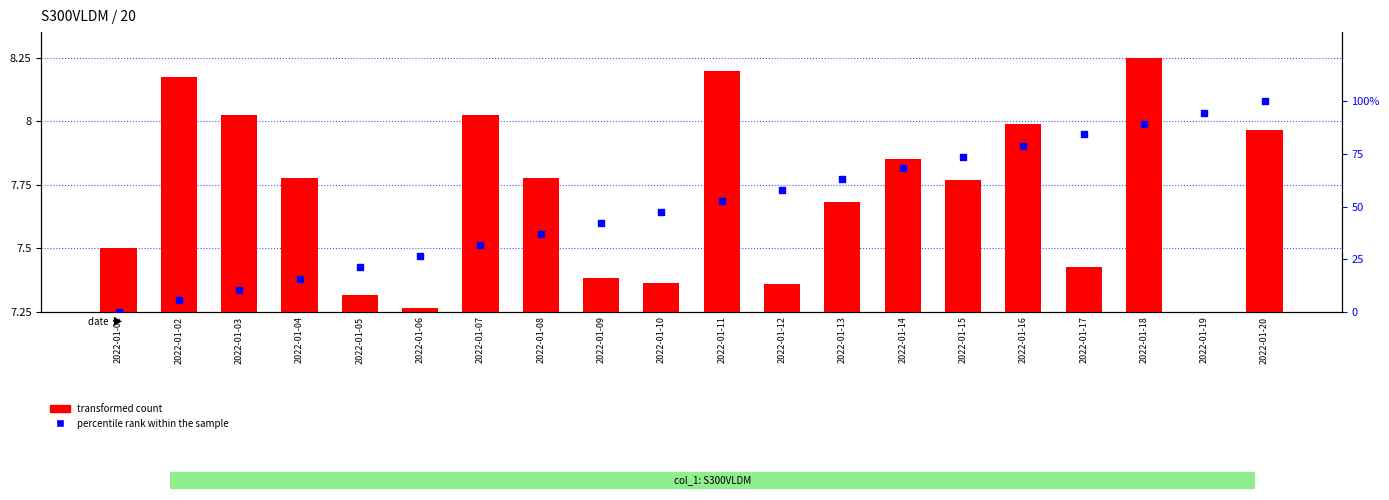

Which series contains the lowest Y value?

percentile rank within the sample